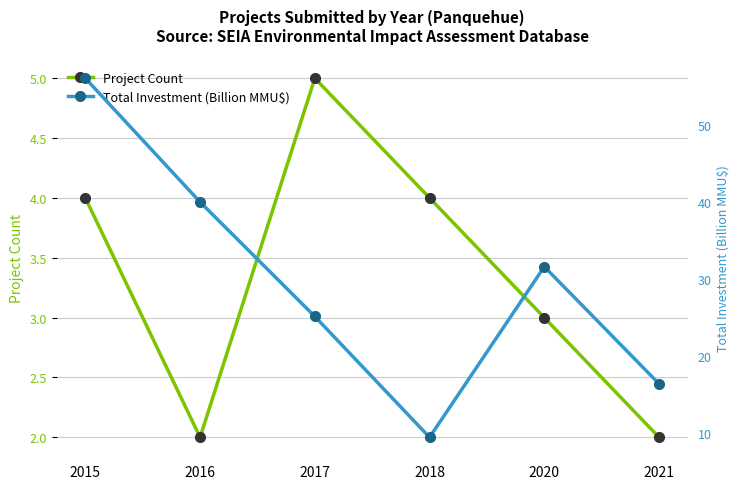

What is the value of the Project Count point at the 2nd from the left?

2